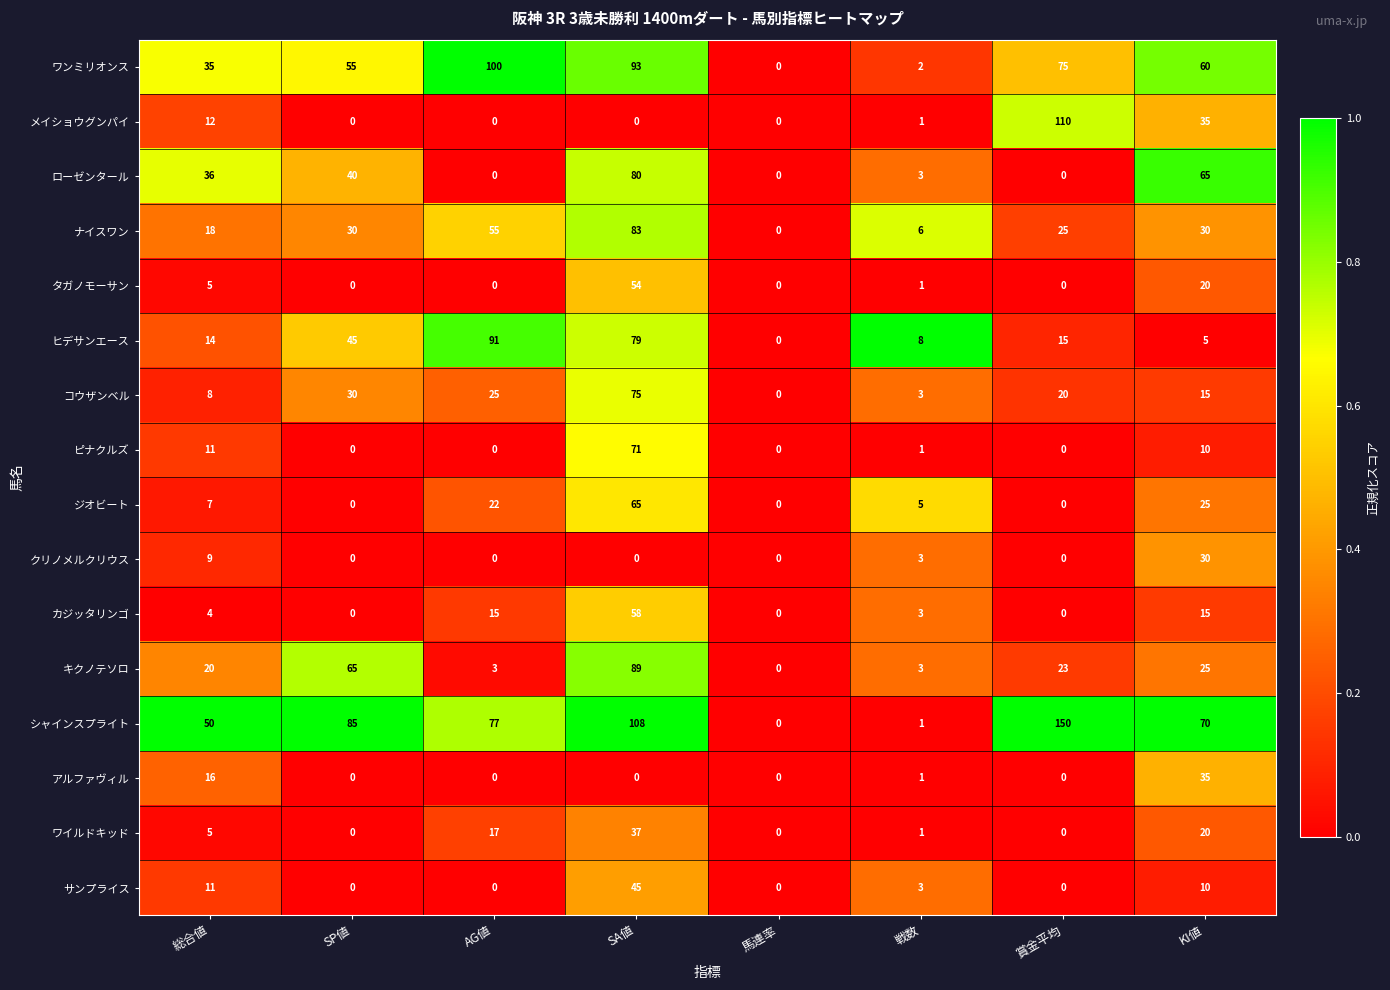

What is the approximate value of コウザンベル at 総合値, to the nearest 10?

10